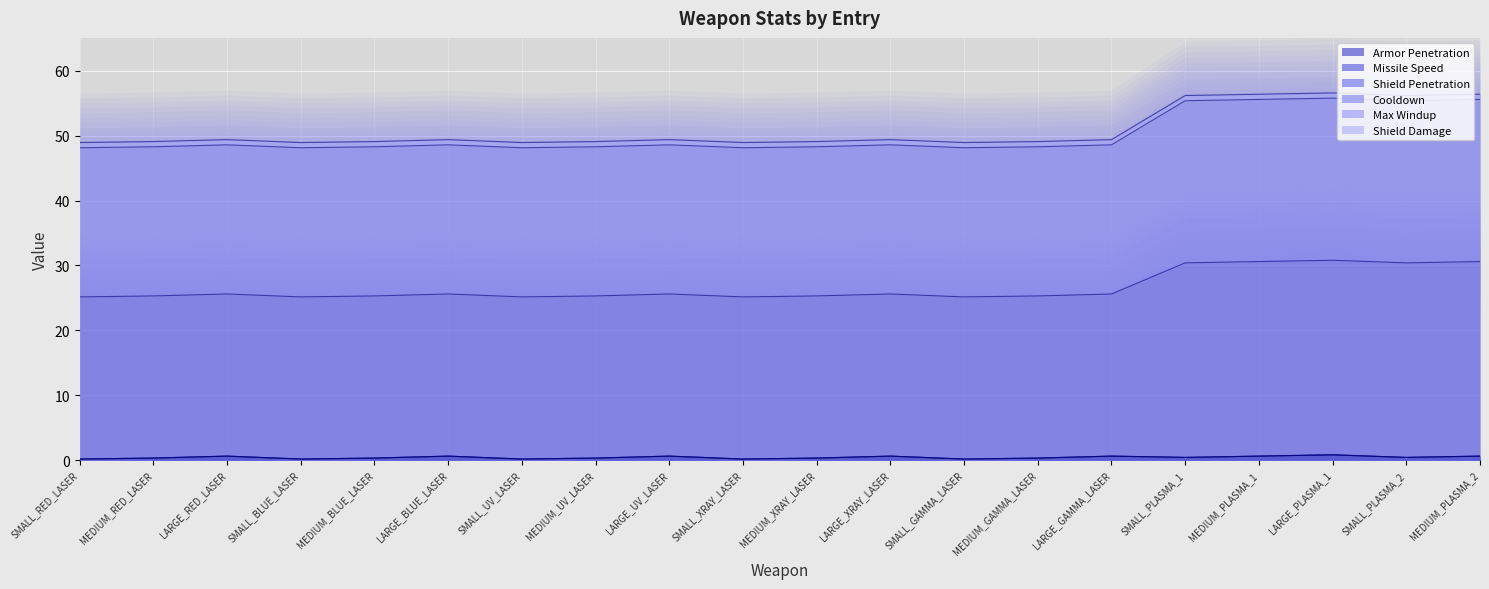

How many distinct data groups are displayed?

3